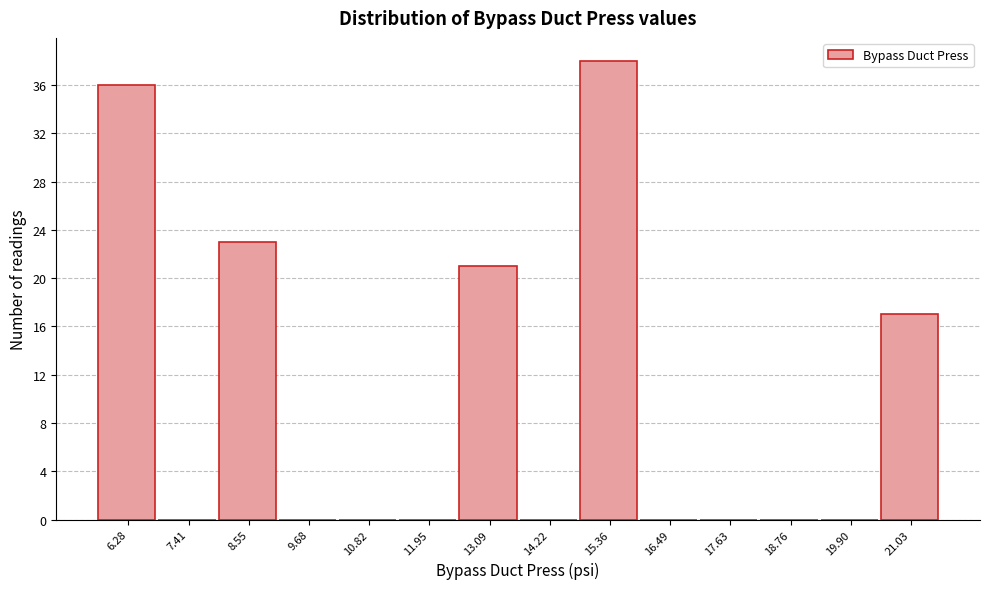

What is the height of the bar covering 5.8 to 6.8 on the x-axis? Neither the bar edges nor the heights are printed on the chart, so give them approximately, as read against the axes.

36